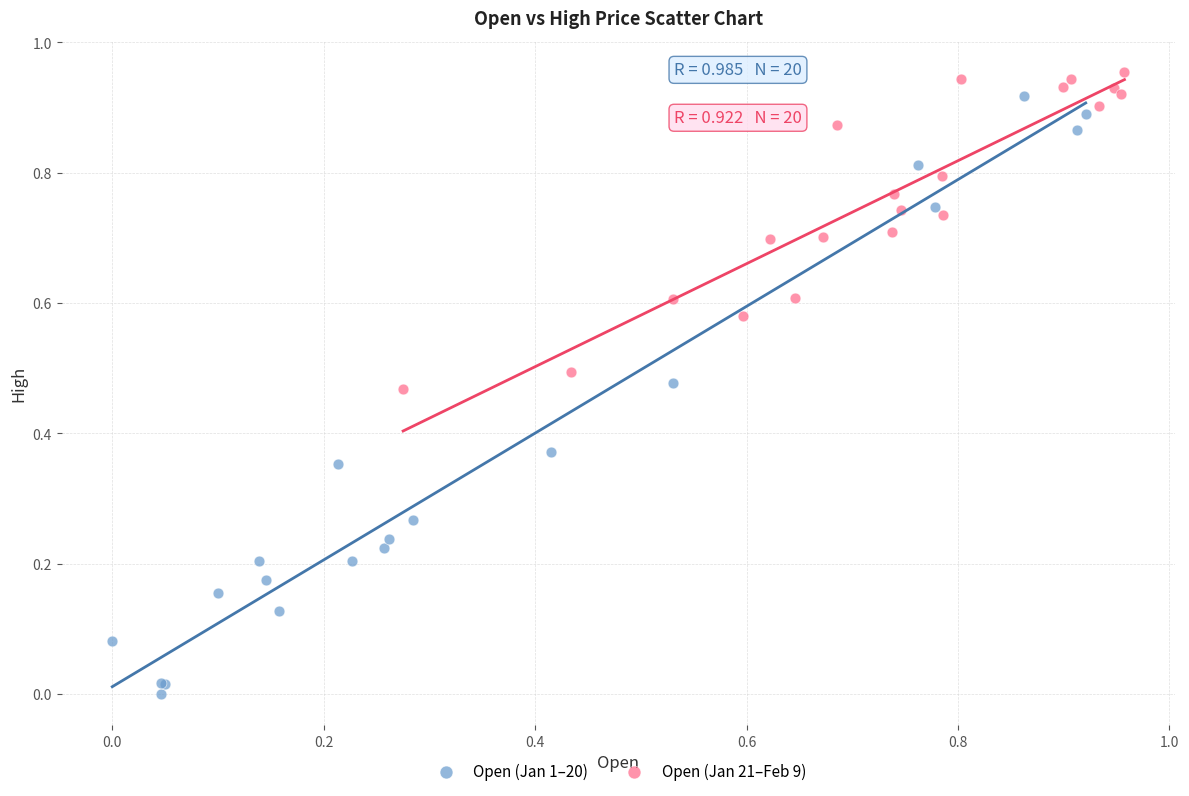

Which series has the largest Y range (max minus min)?

Open (Jan 1–20)